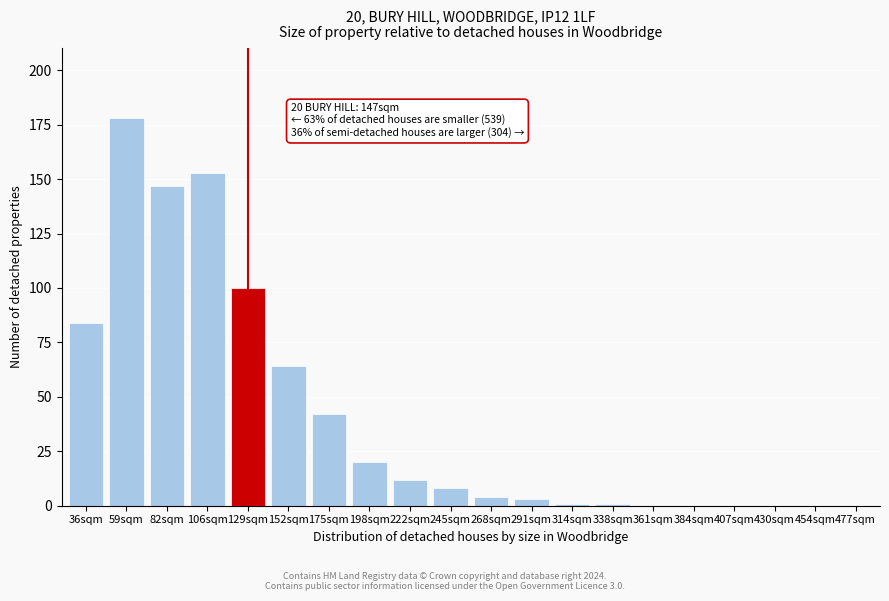

Reading left to right, list all the values displayed in this chart.

36sqm=84	59sqm=178	82sqm=147	106sqm=153	129sqm=100	152sqm=64	175sqm=42	198sqm=20	222sqm=12	245sqm=8	268sqm=4	291sqm=3	314sqm=1	338sqm=1	361sqm=0	384sqm=0	407sqm=0	430sqm=0	454sqm=0	477sqm=0